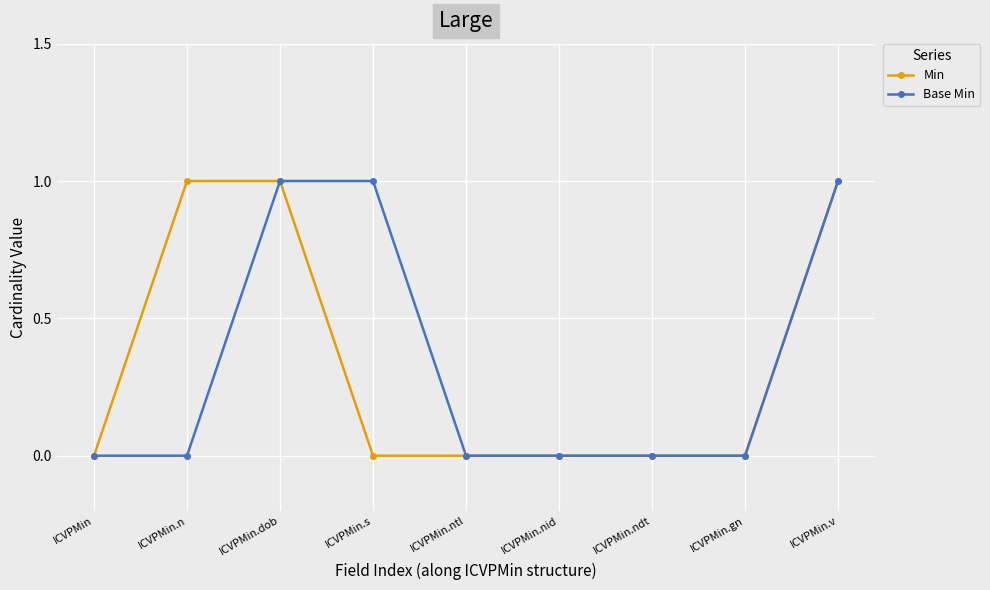

Reading left to right, extract all data points from this chart.

Min: 0	1	1	0	0	0	0	0	1
Base Min: 0	0	1	1	0	0	0	0	1